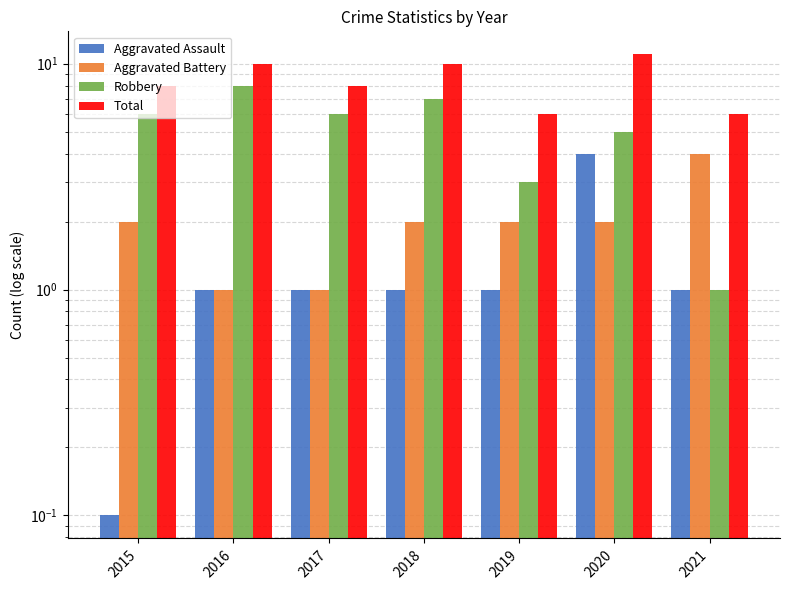

What is the value of the Aggravated Battery bar at the 1st from the left?

2.0